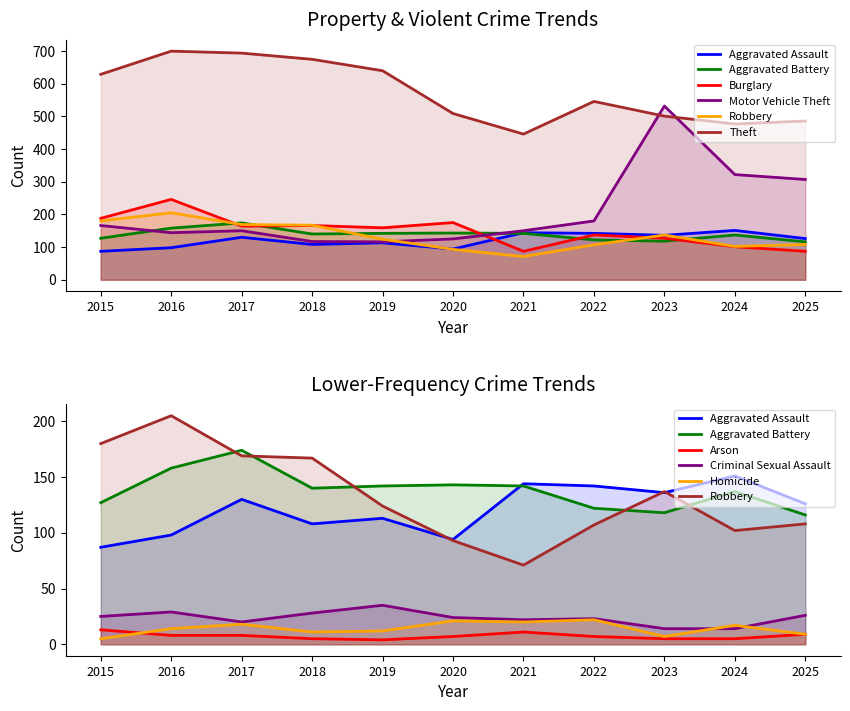

What is the difference between the second highest and second lowest values in the Motor Vehicle Theft series?

205